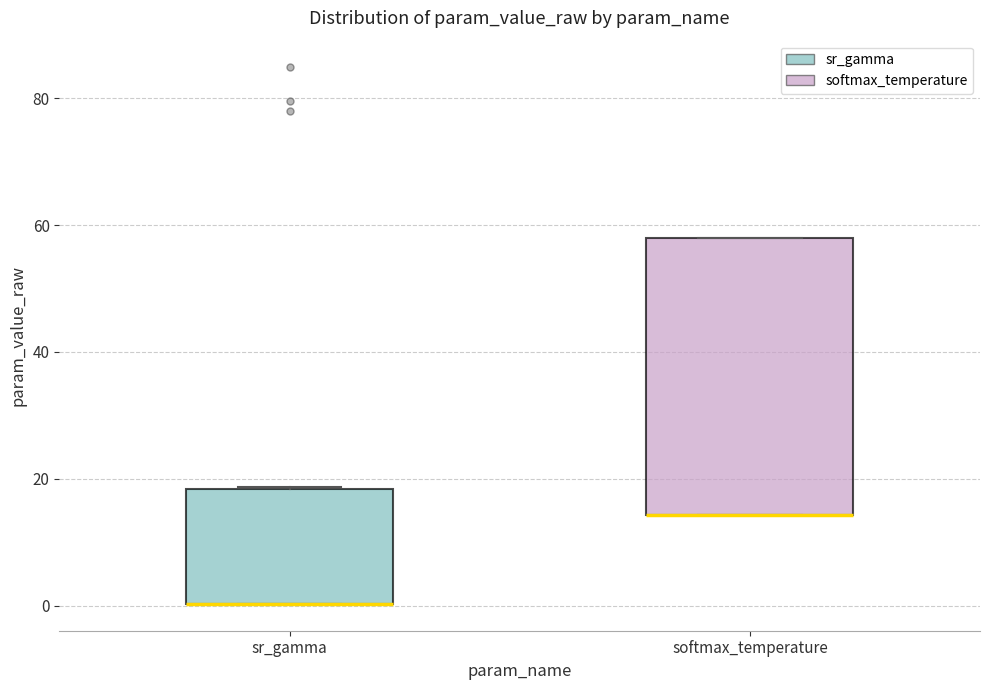

Reading left to right, read every box against the y-axis: the position of its median line, the range the box covers, and the ends of its whiskers. The values are not printed on the chart, so give them approximately, as read against the axis.

sr_gamma: median 0 (drawn on the box's lower edge), box 0 to 18, whiskers 0 to 18
softmax_temperature: median 14 (drawn on the box's lower edge), box 14 to 58, whiskers 14 to 58